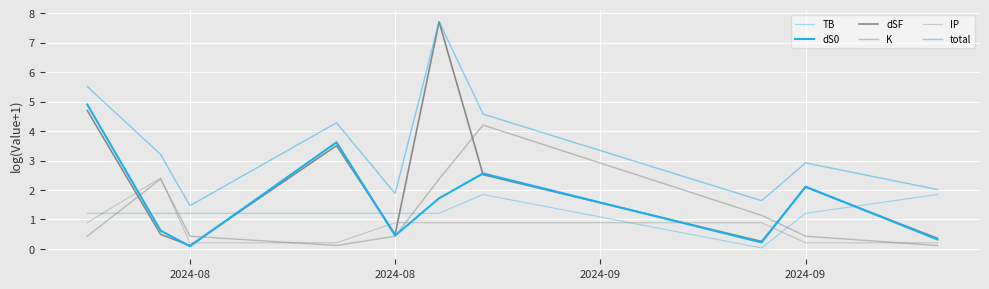

How many lines are shown in the chart?

6